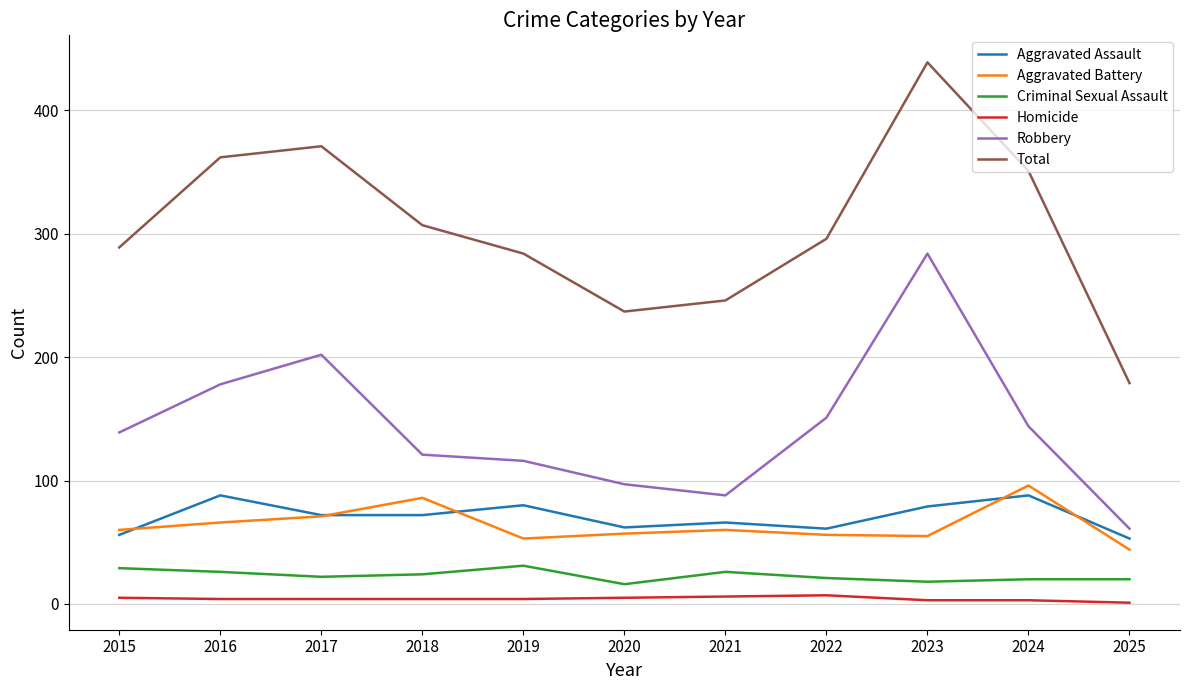

Which series has the largest total across all categories?

Total